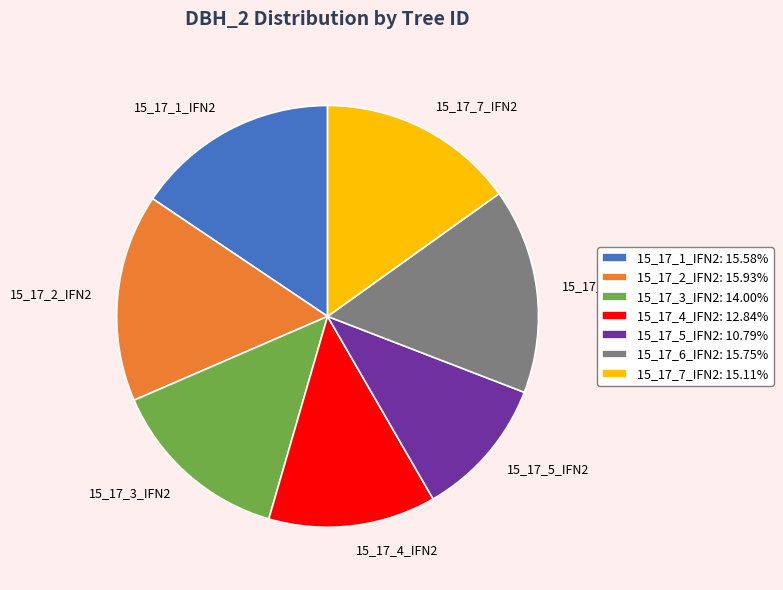

Combined, do 15_17_6_IFN2 and 15_17_4_IFN2 account for over 50%?

No